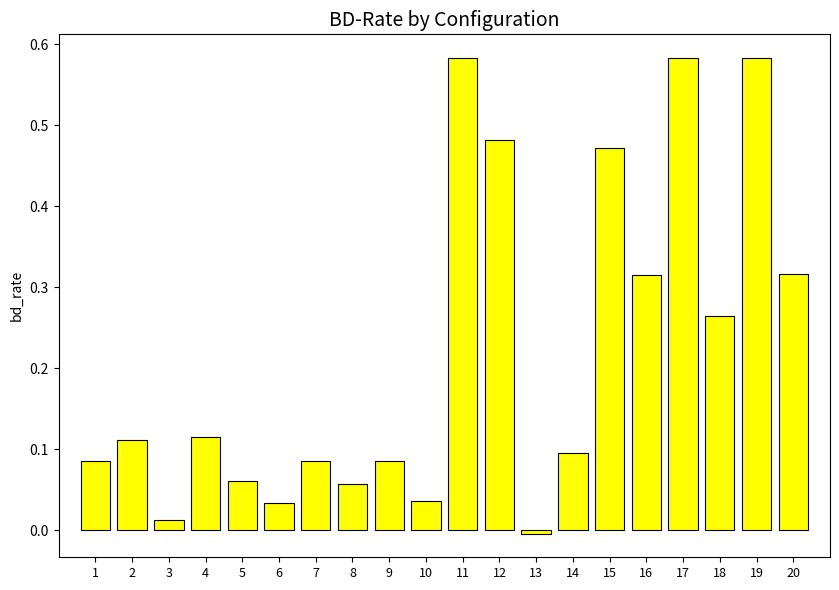

What is the sum of the values at 16 and 17?

0.9